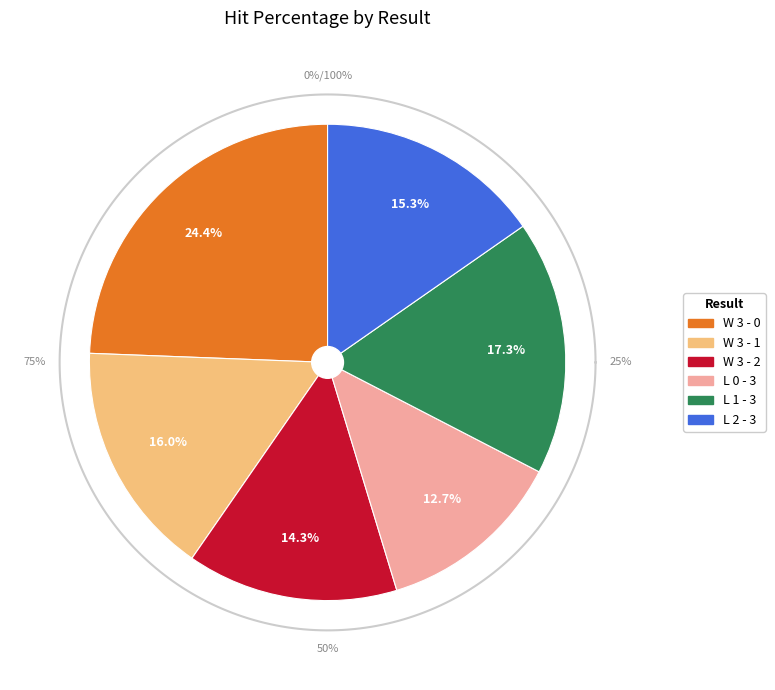

To the nearest percent, what is the difference between the L 1 - 3 and L 2 - 3 slice percentages?

2%